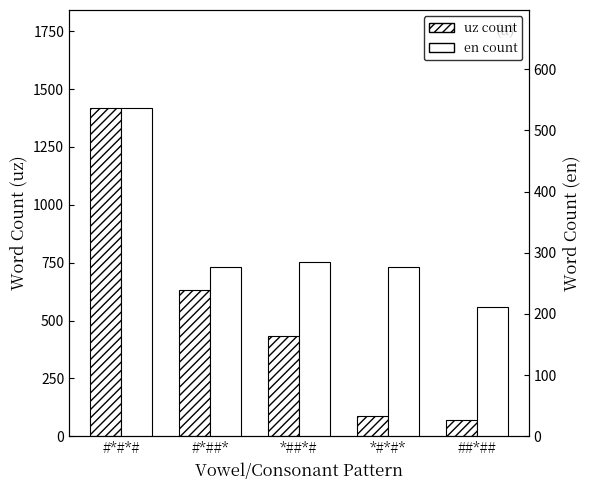

How many bars are there in total?

10